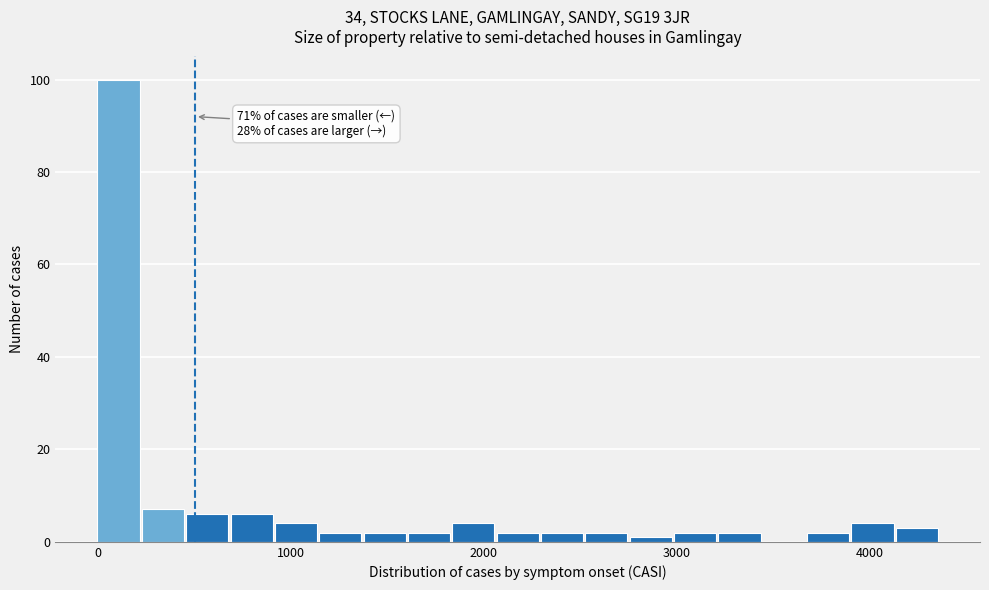

Read against the x-axis, roughly where is the centre of the tallest bar?

100